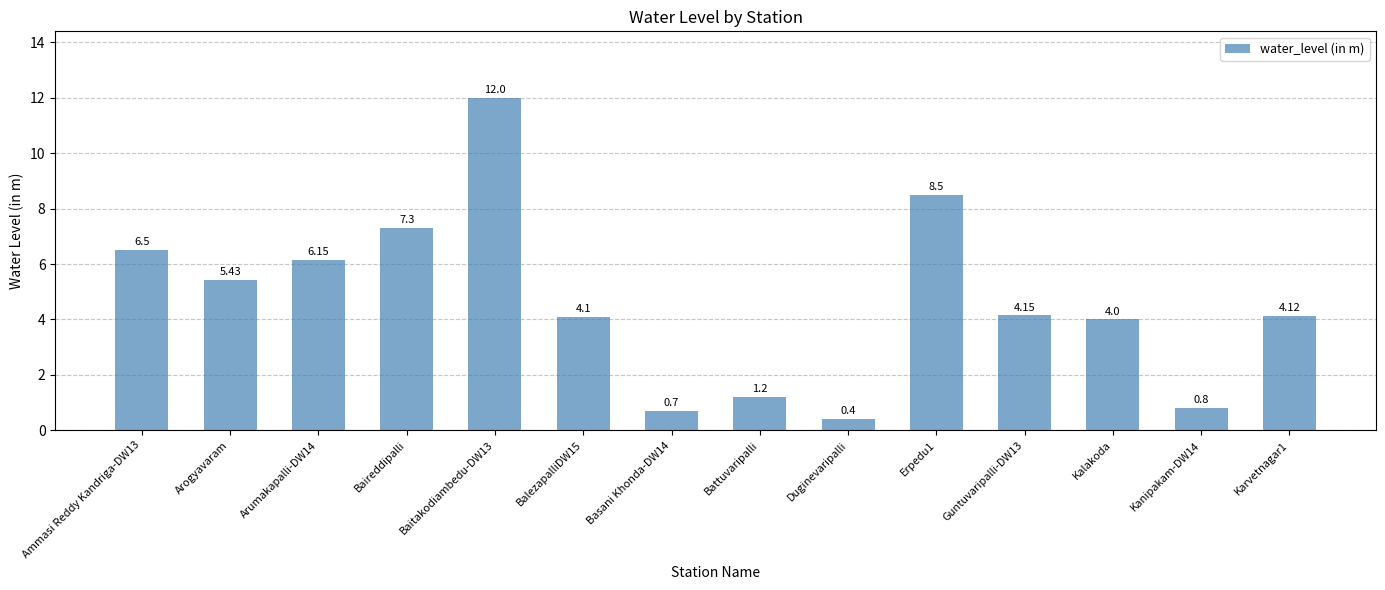

What is the smallest value displayed?

0.4